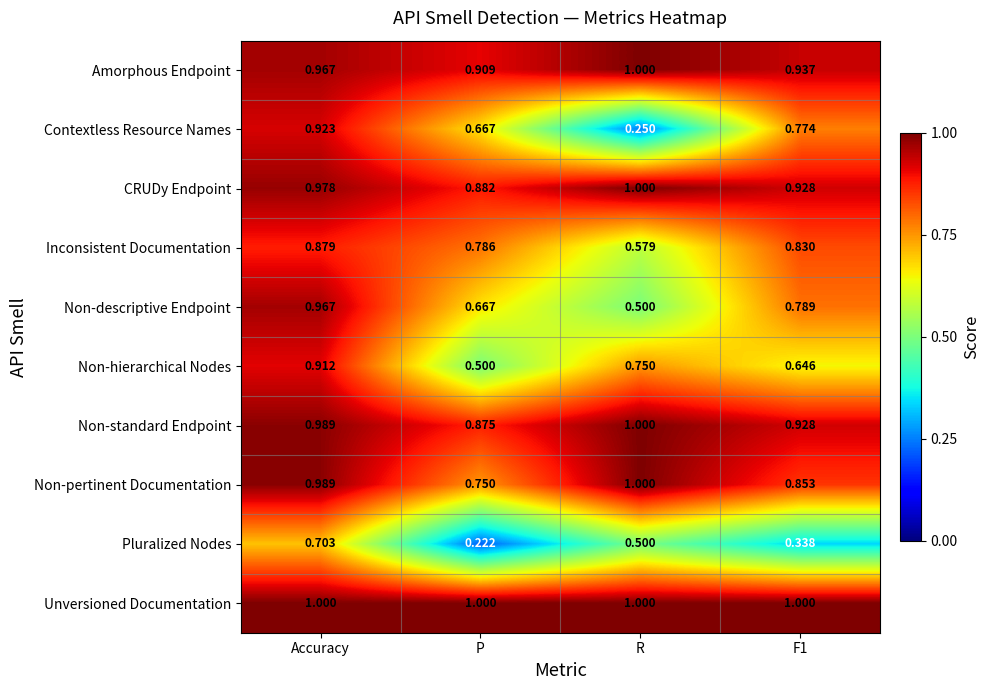

Which series has the largest total across all categories?

Unversioned Documentation